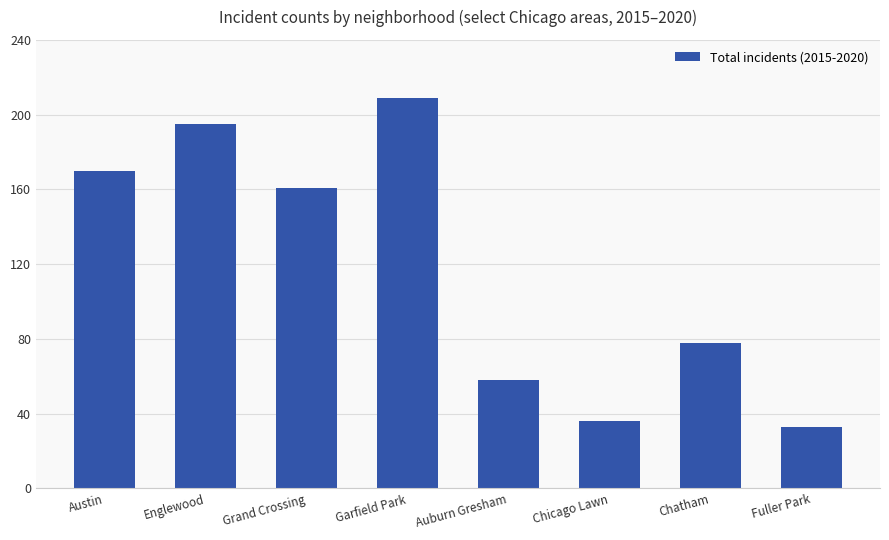

Rank the categories by value from highest to lowest.

Garfield Park, Englewood, Austin, Grand Crossing, Chatham, Auburn Gresham, Chicago Lawn, Fuller Park